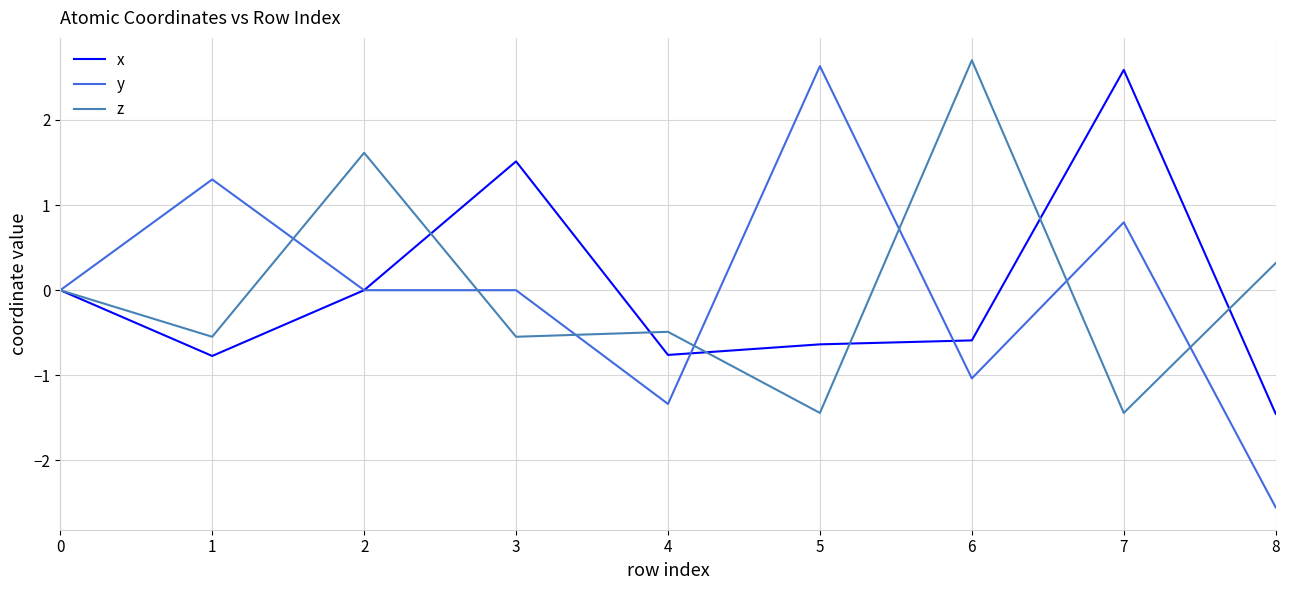

Is it true that y equals -0.0 at 2?

True